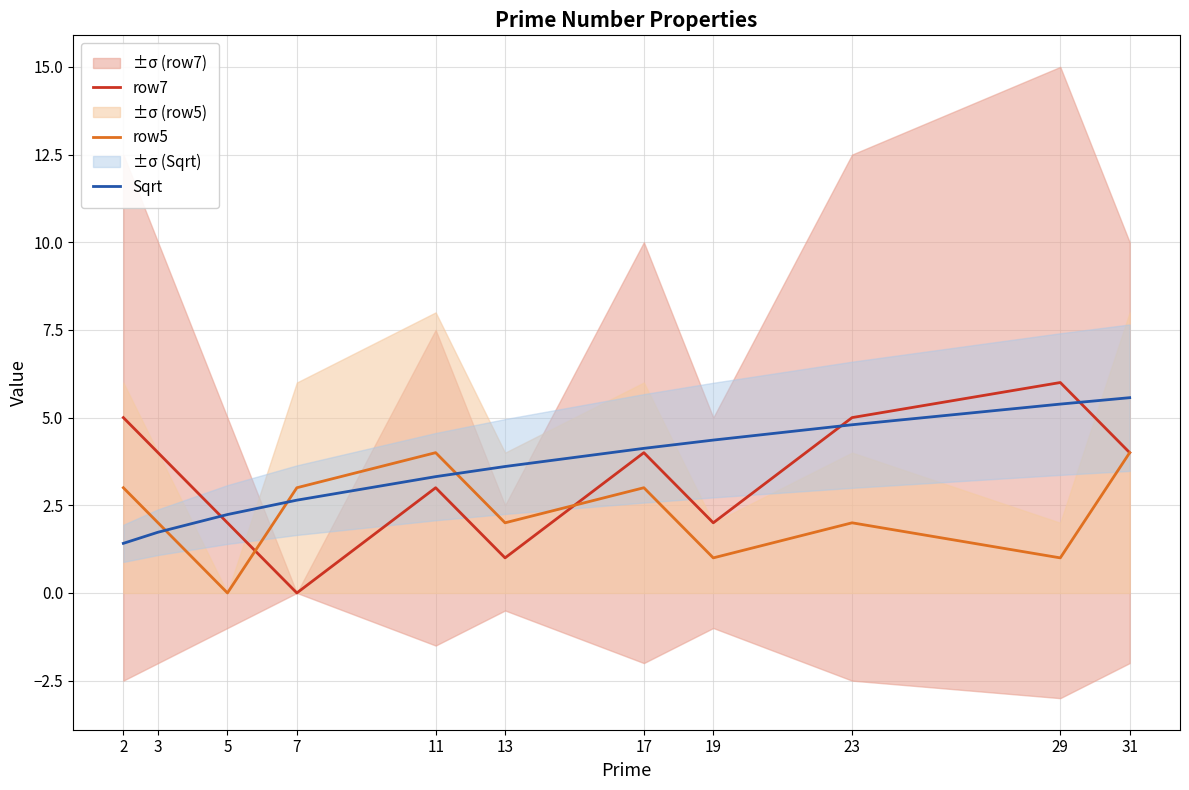

How many lines are shown in the chart?

3